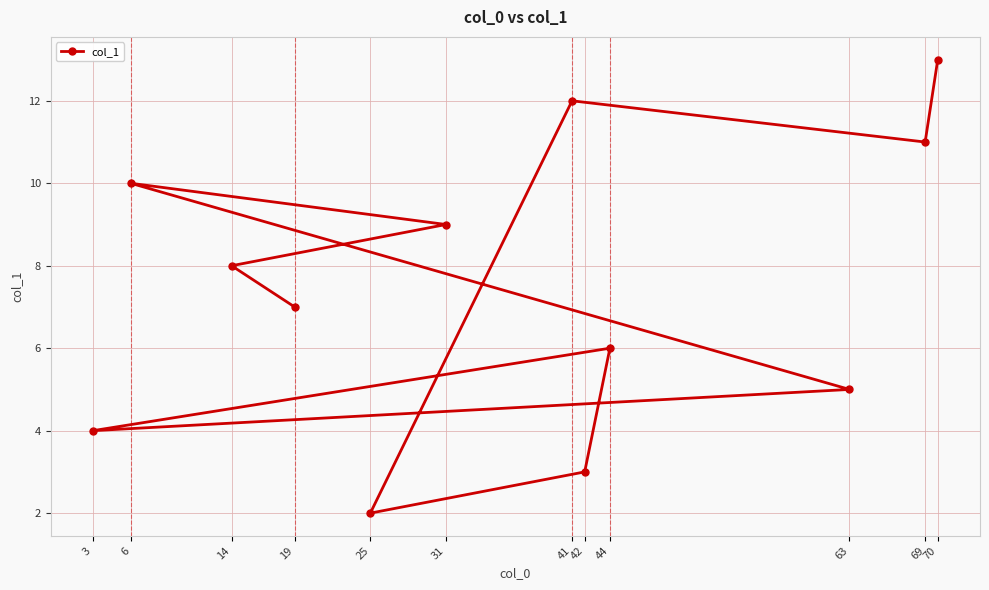

Is it true that the value at 69 is 11?

True